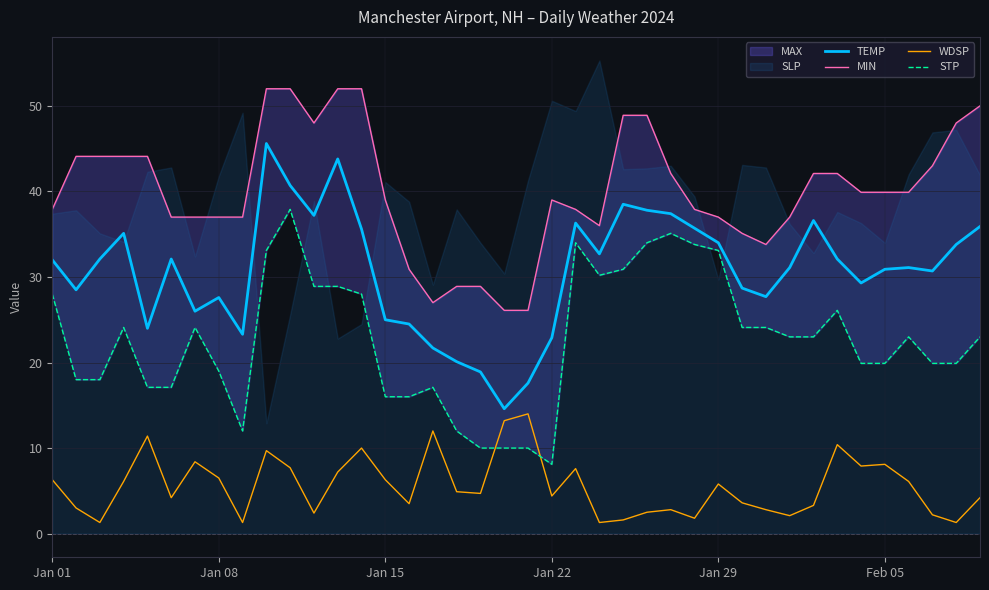

True or false: TEMP and WDSP intersect in this chart.

False